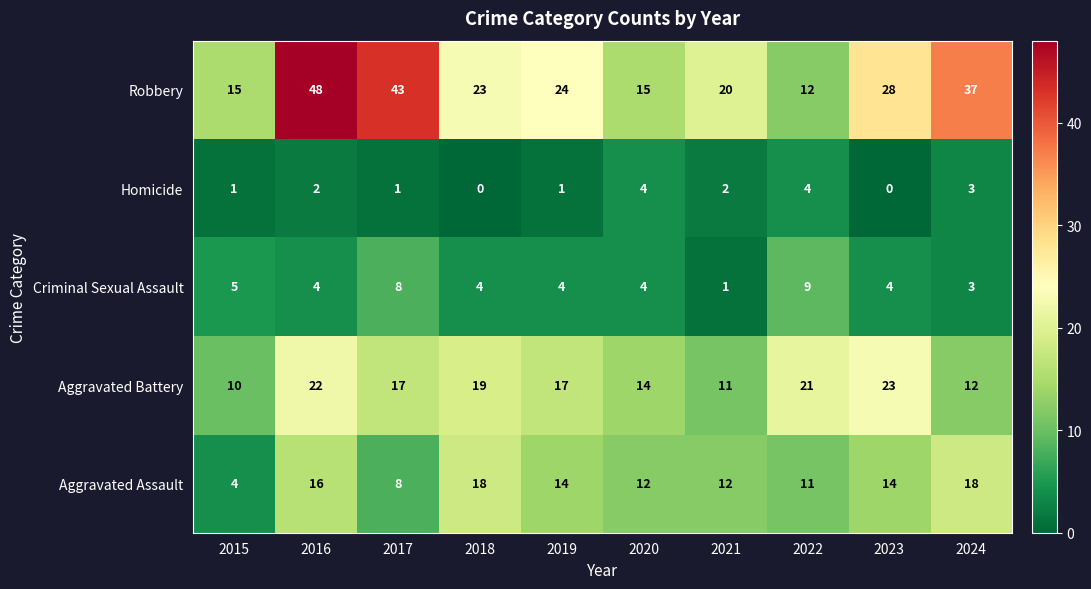

The Aggravated Assault series shows 29 at 2016. True or false?

False